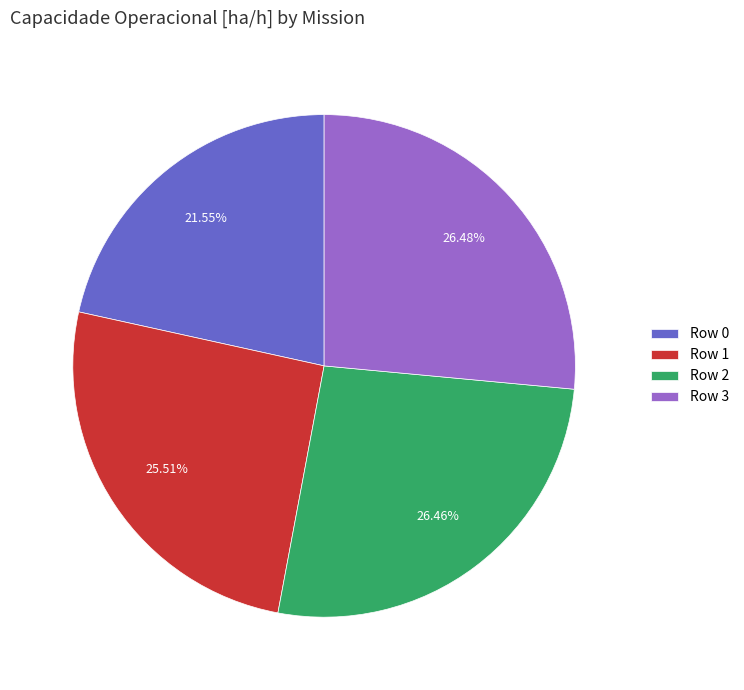

To the nearest percent, what is the average slice percentage?

25%